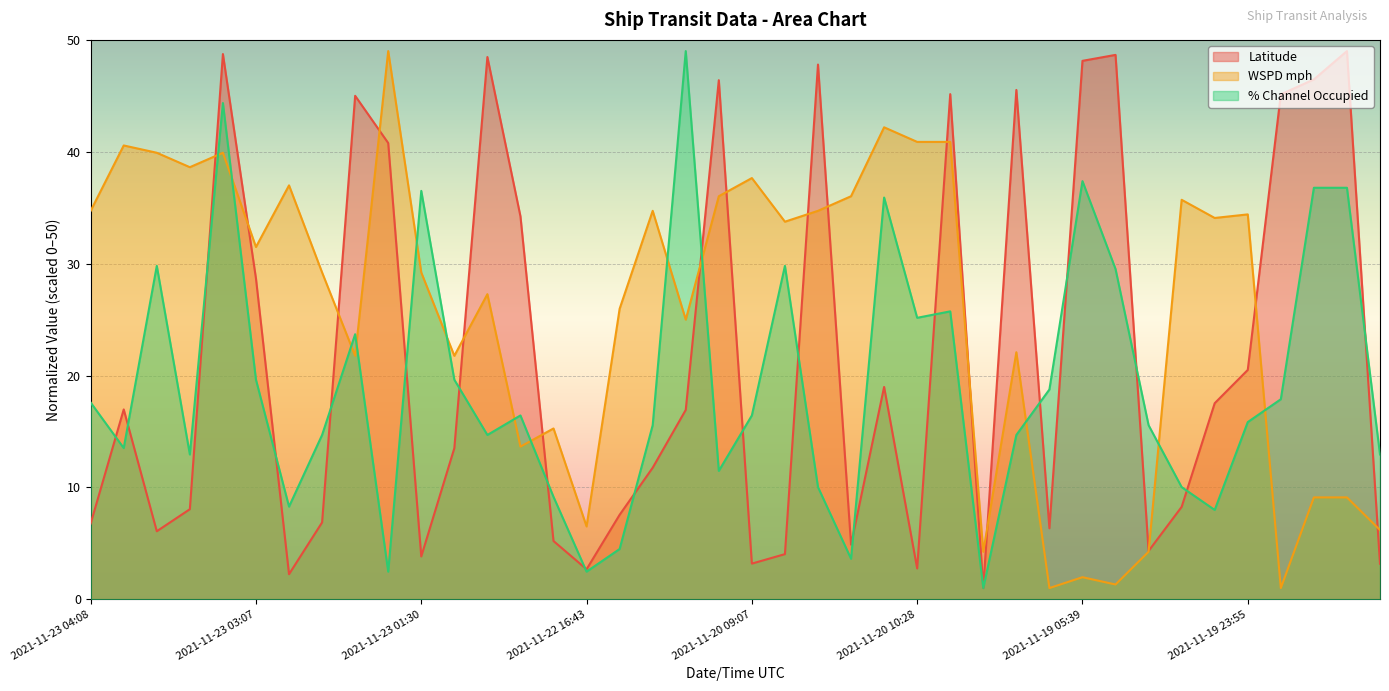

What is the total value across all series at 2021-11-19 08:03?

24.1